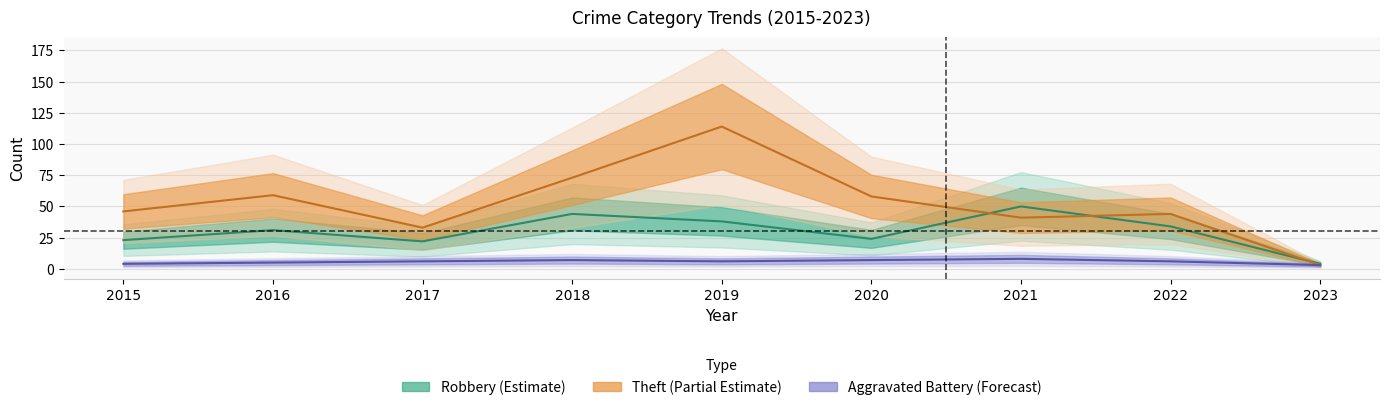

True or false: Robbery and Aggravated Battery intersect in this chart.

False